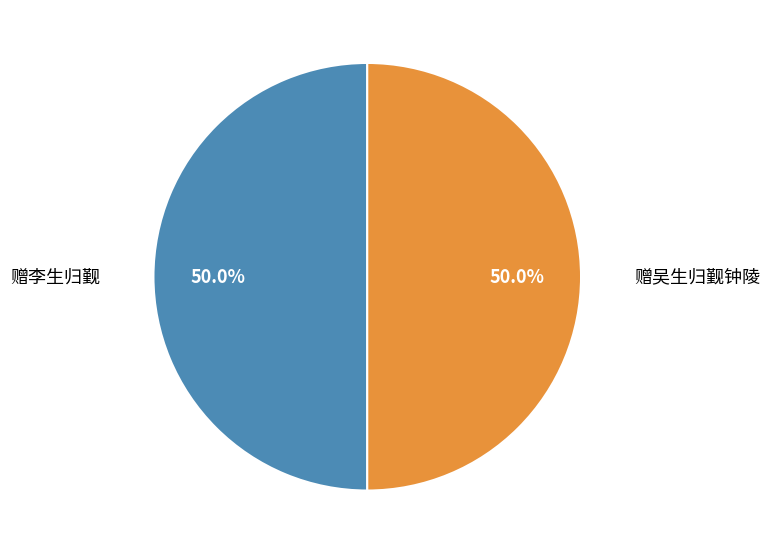

Approximately how many times larger is the value at 赠李生归觐 compared to 赠吴生归觐钟陵?

1.0